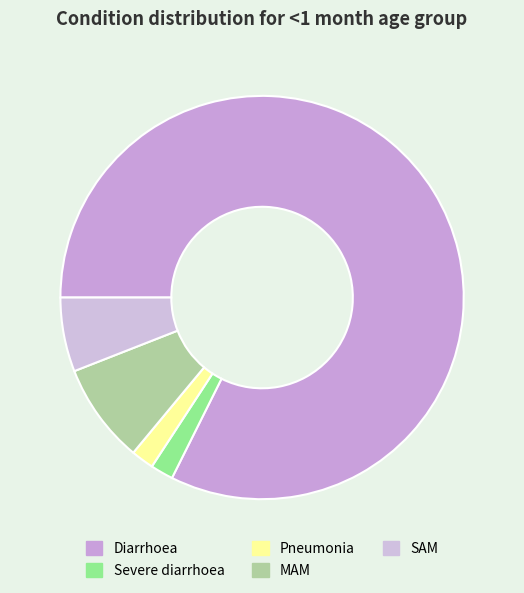

What is the smallest slice in the pie chart?

Severe diarrhoea